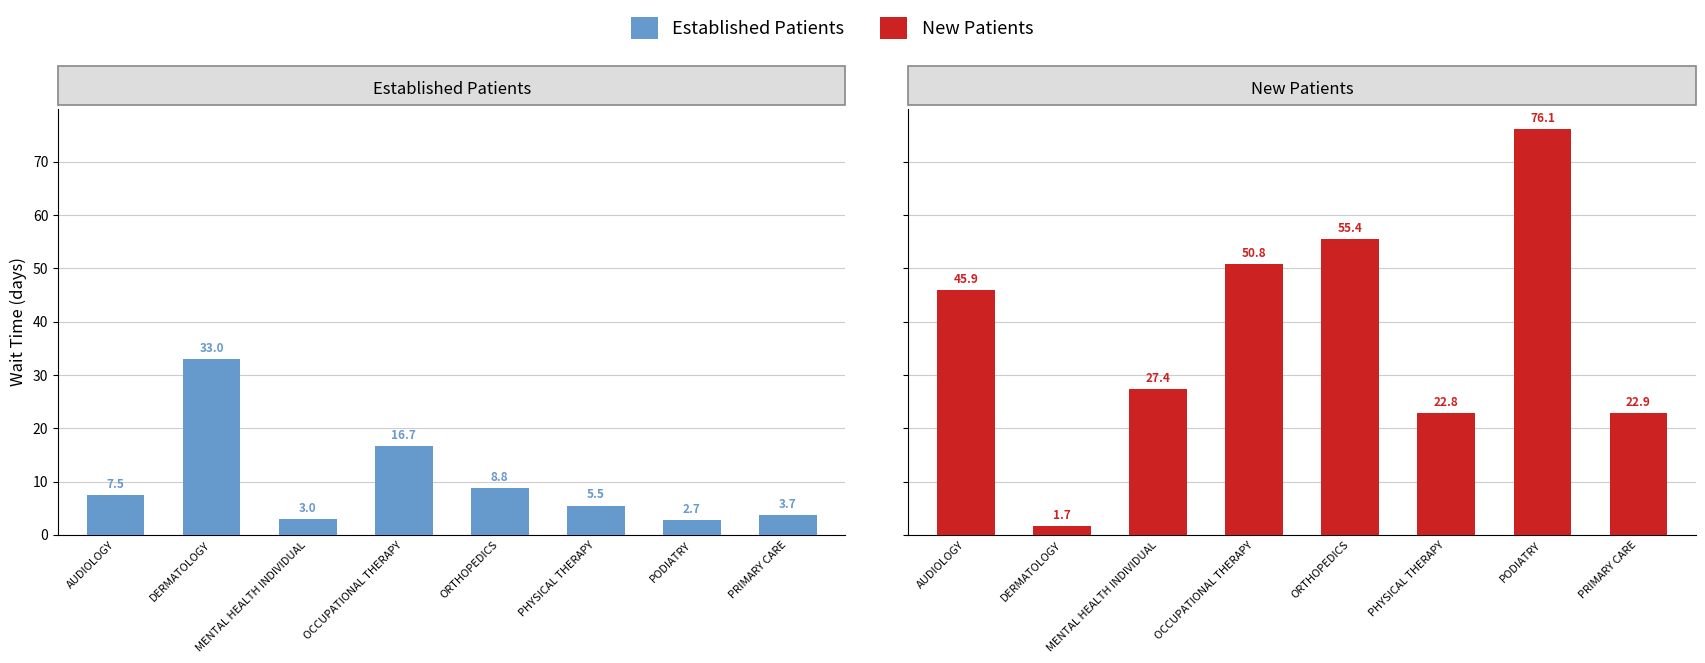

Rank the series by their average value, from highest to lowest.

New Patients, Established Patients